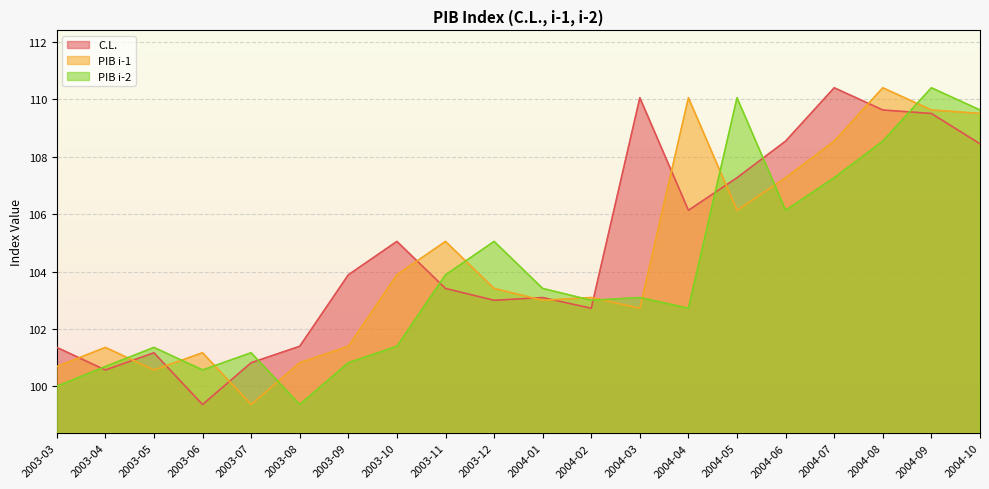

What is the approximate value of PIB i-2 at 2004-05?

110.1